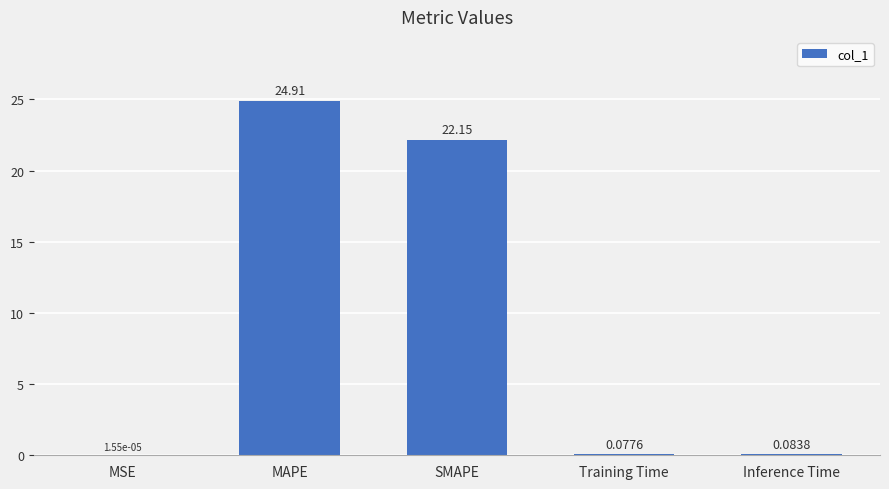

How many distinct data groups are displayed?

1